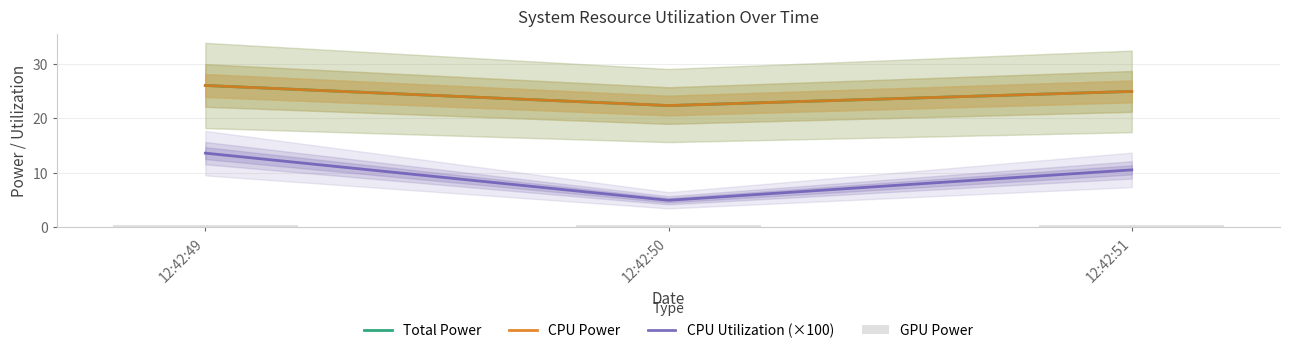

Reading left to right, extract all data points from this chart.

Total Power: 26.0	22.4	24.9
CPU Power: 26.0	22.4	24.9
CPU Utilization (×100): 13.6	5.0	10.6
GPU Power: 0.5	0.5	0.5